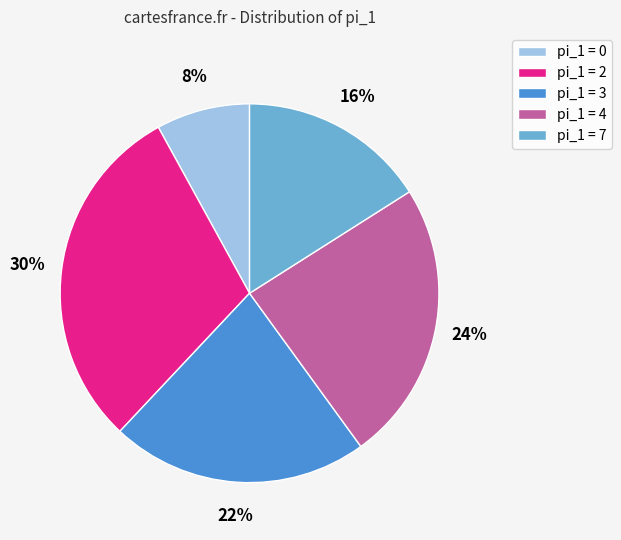

Which slice is the smallest?

pi_1 = 0